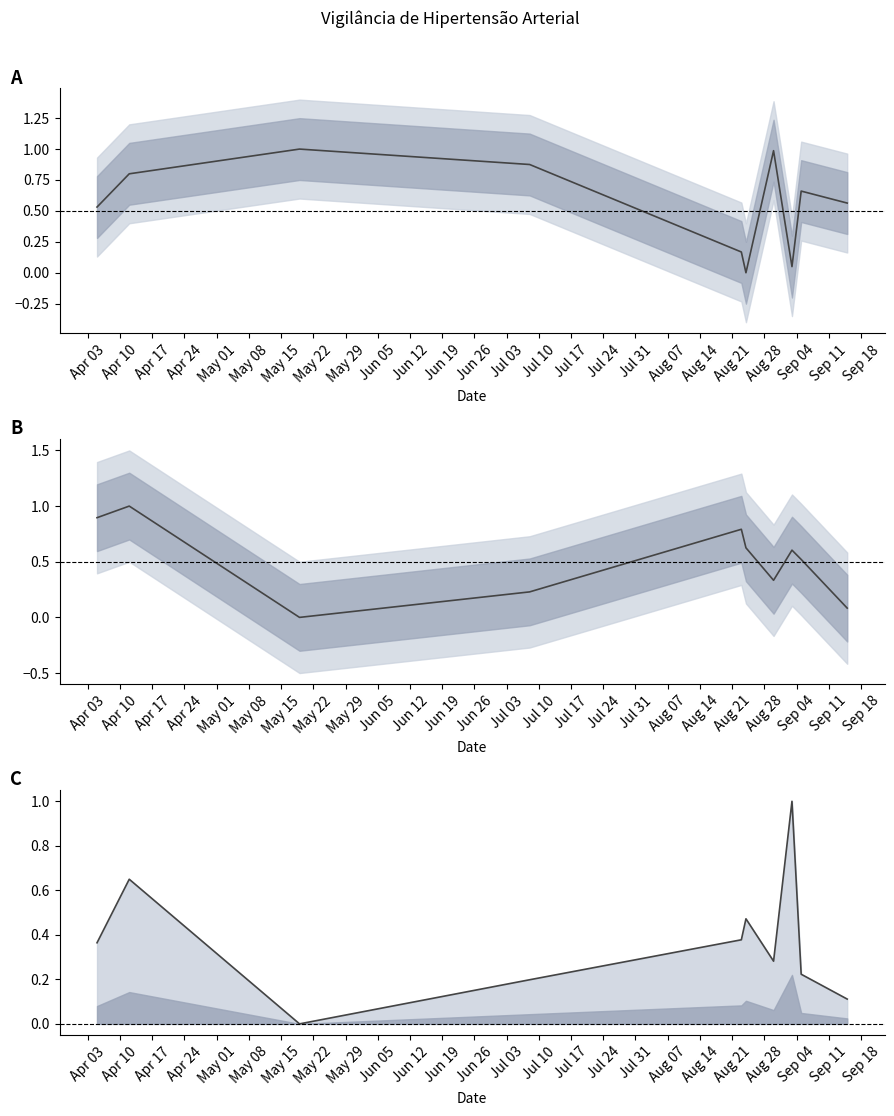

Is this an area chart (filled region under the line)?

No